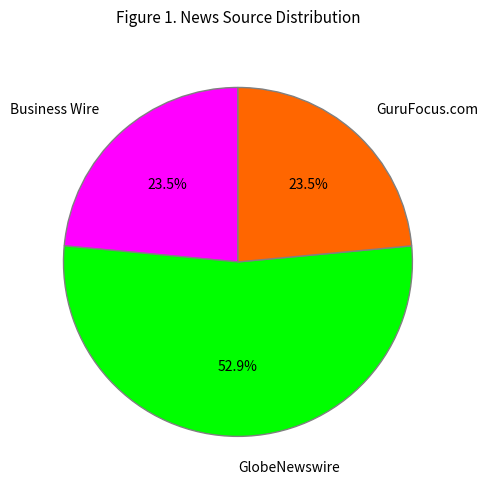

Which has a higher value, GlobeNewswire or GuruFocus.com?

GlobeNewswire